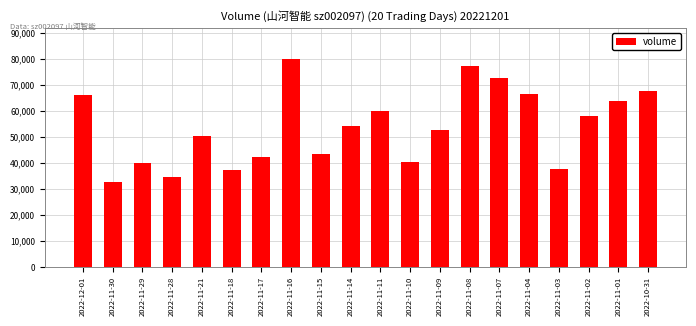

Is it true that the value at 2022-11-21 is 88689?

False